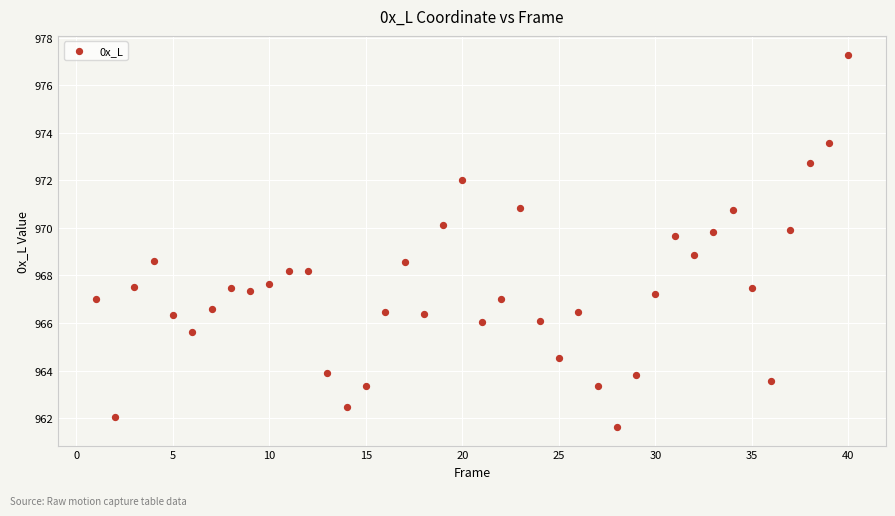

What is the range of Y values (max minus min)?

15.7